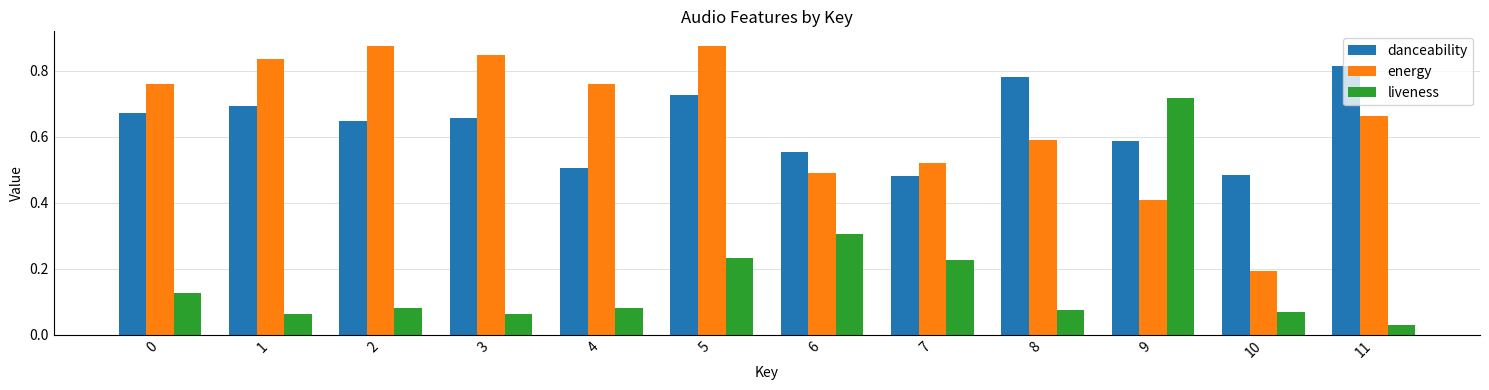

At which label is energy closest to 0?

10